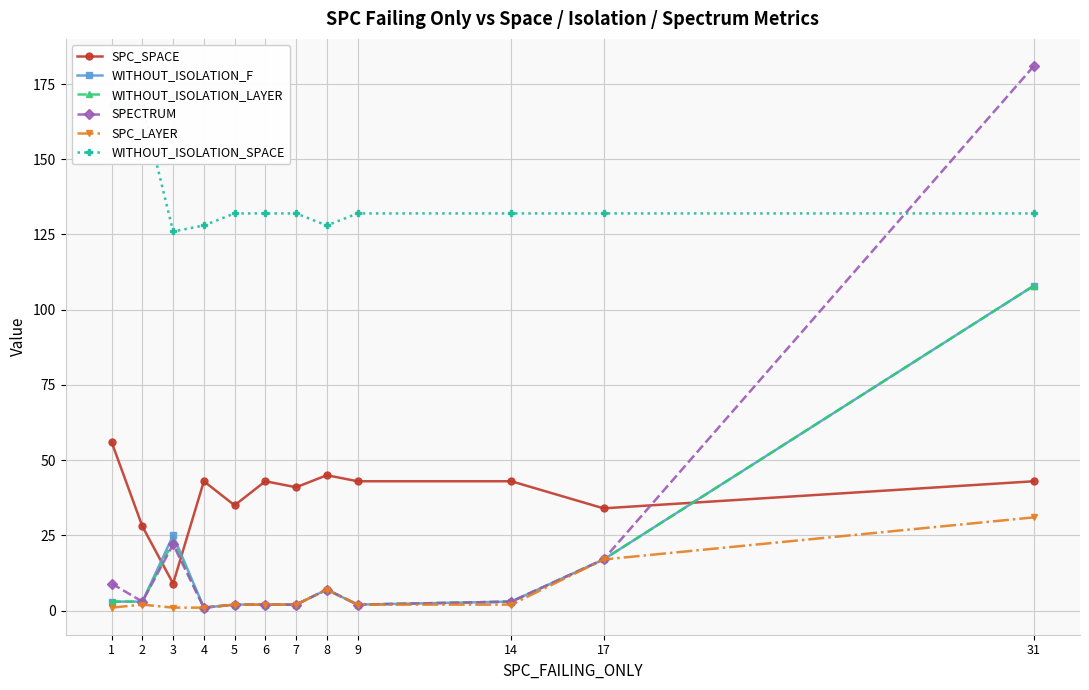

What is the difference between the SPC_LAYER values at 14 and 17?

15